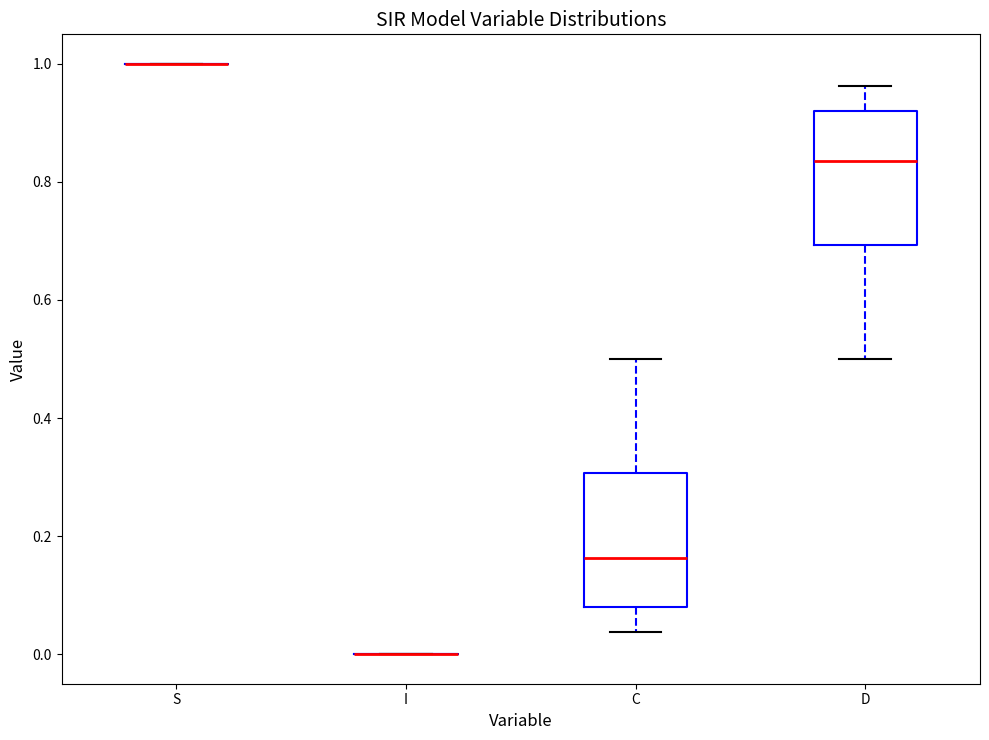

Where is the lower edge of the box for C on the y-axis? The values are not printed on the chart, so give them approximately, as read against the axis.

0.08